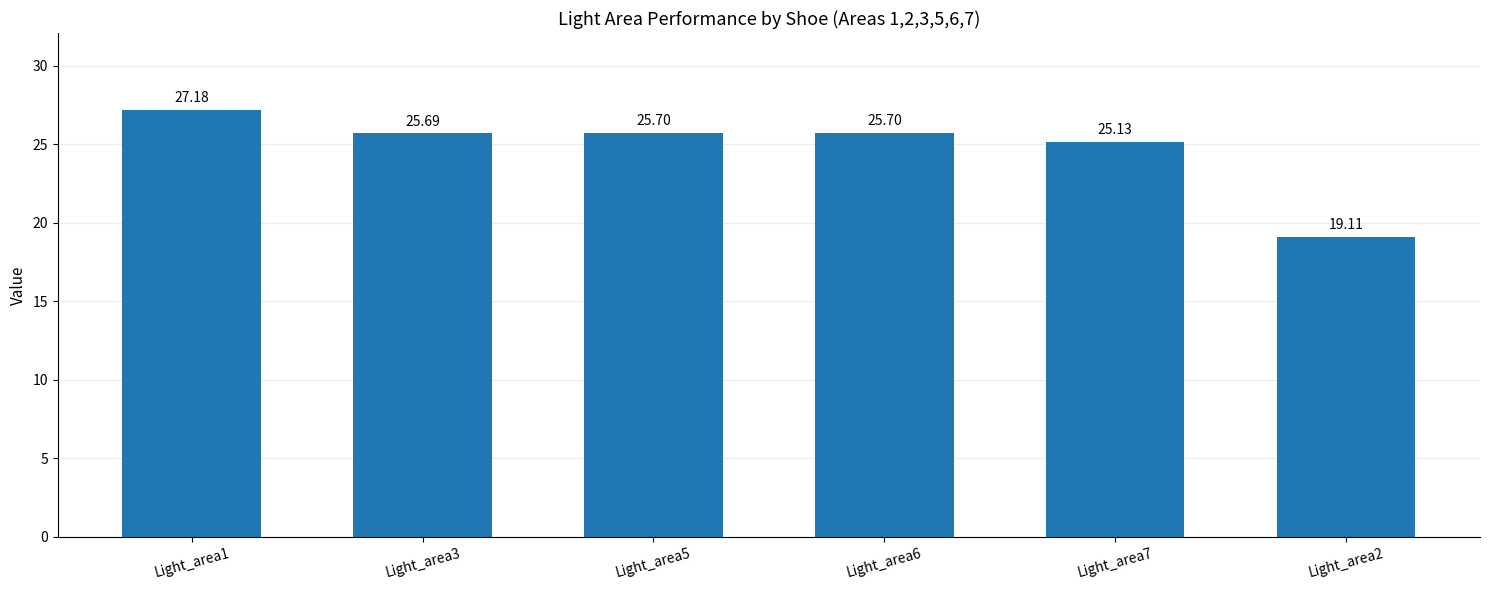

What is the value of the 5th bar from the left?

25.1